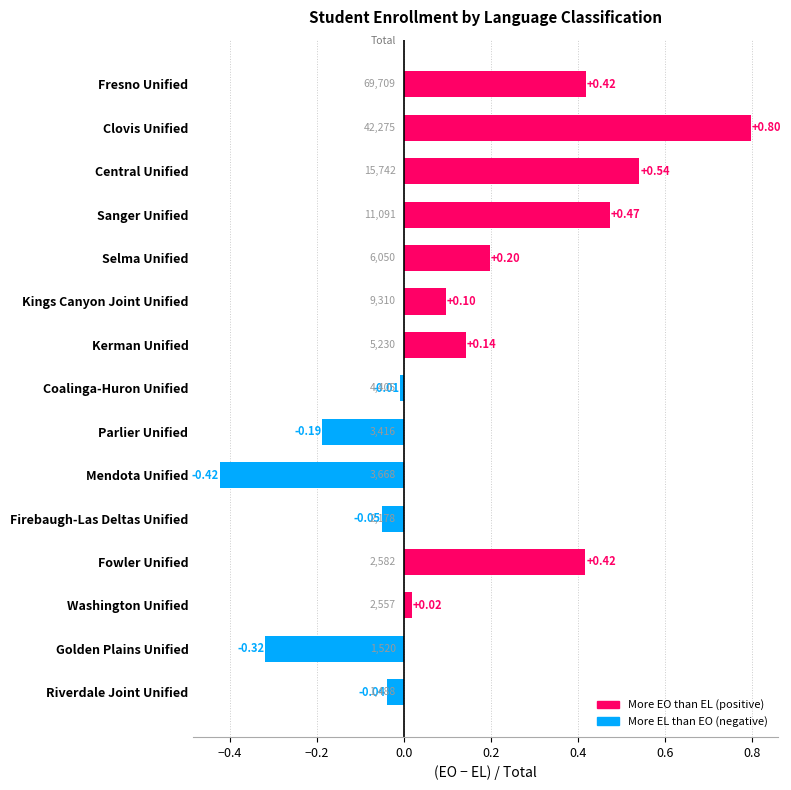

Which has a higher value, Fowler Unified or Mendota Unified?

Fowler Unified